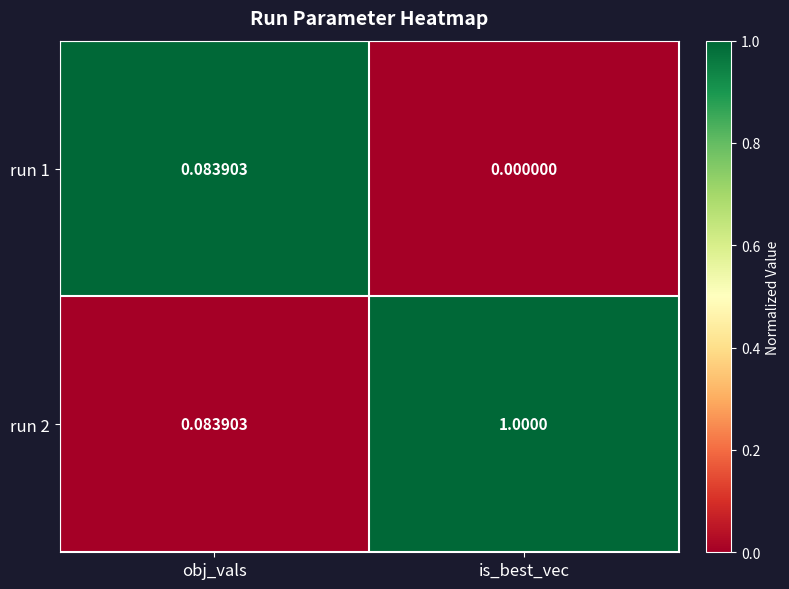

At which label does run 1 reach its minimum?

is_best_vec